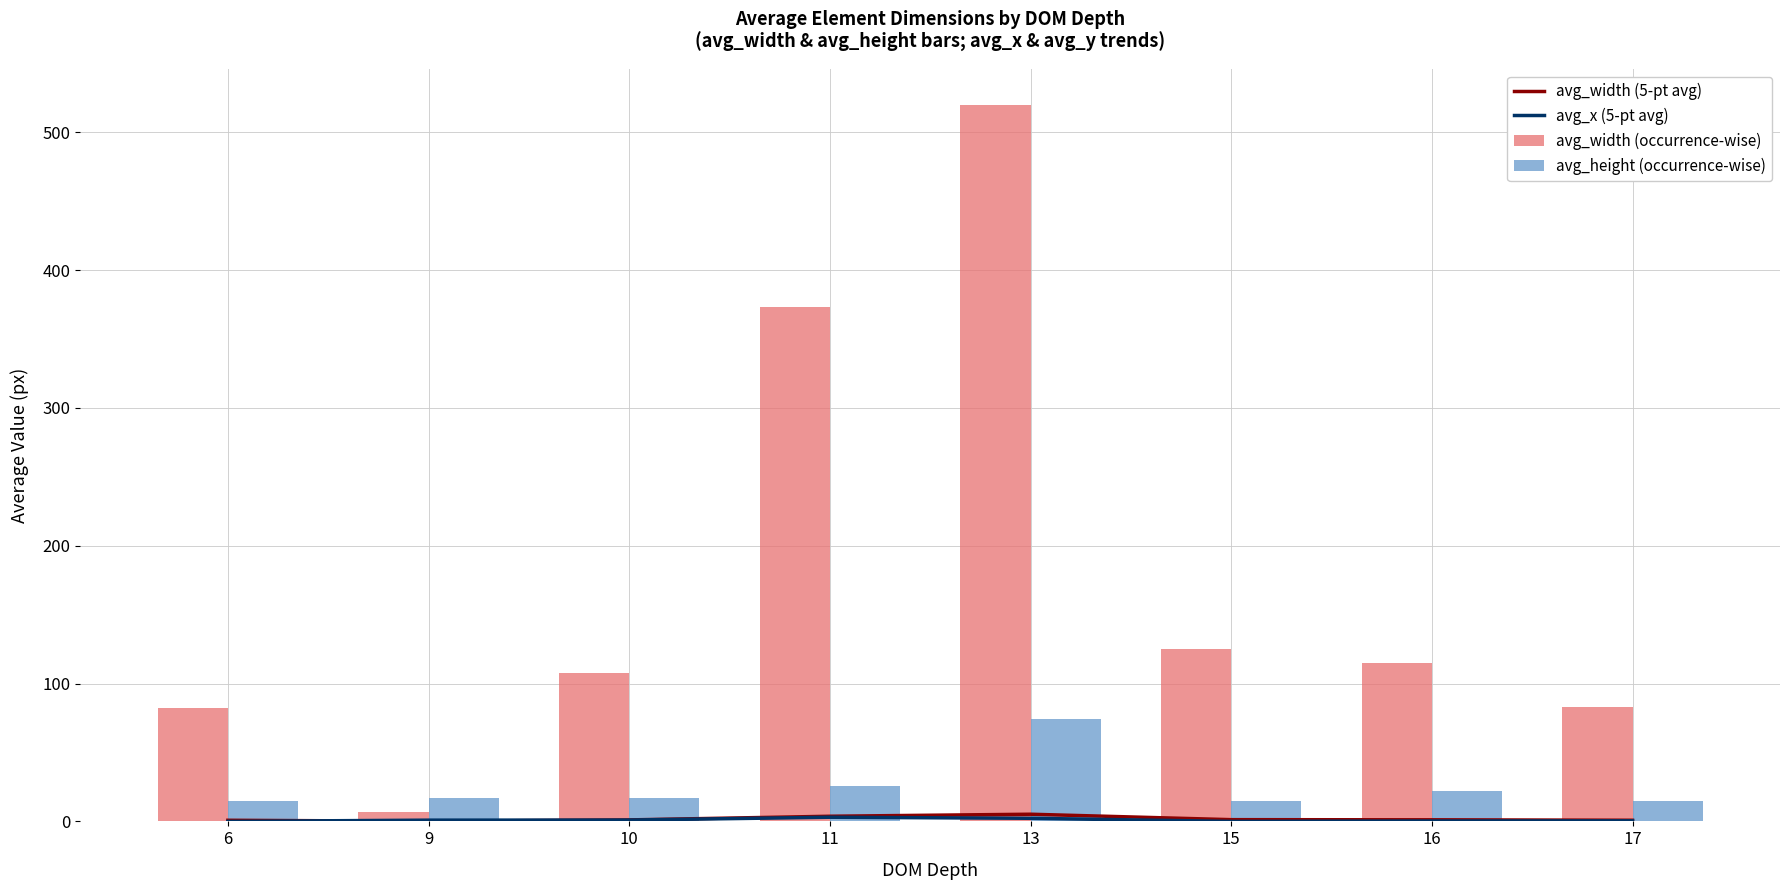

What are all the series names shown in the legend?

avg_width (5-pt avg), avg_x (5-pt avg), avg_width (occurrence-wise), avg_height (occurrence-wise)